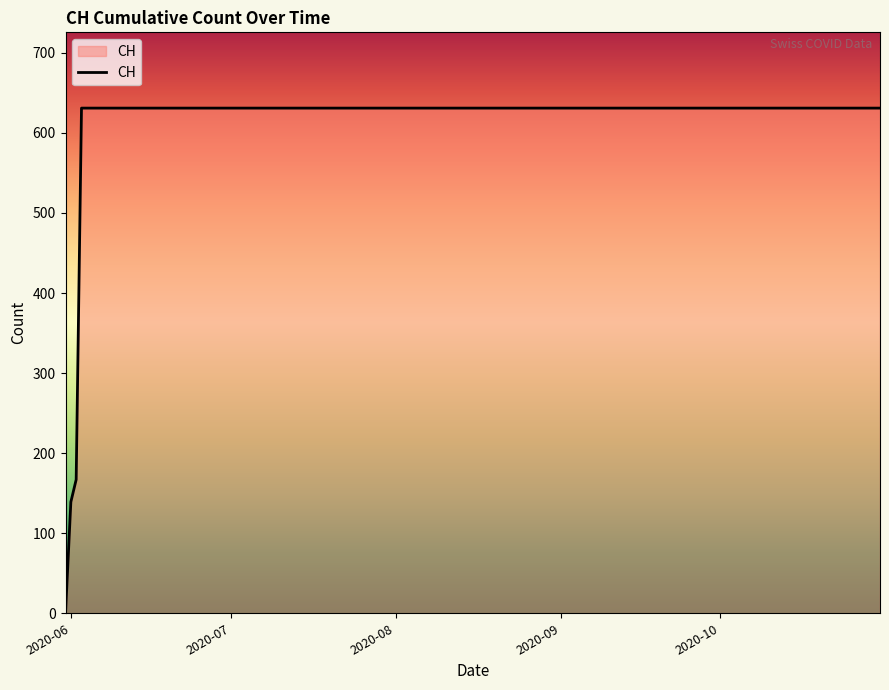

What is the maximum value shown in the chart?

631